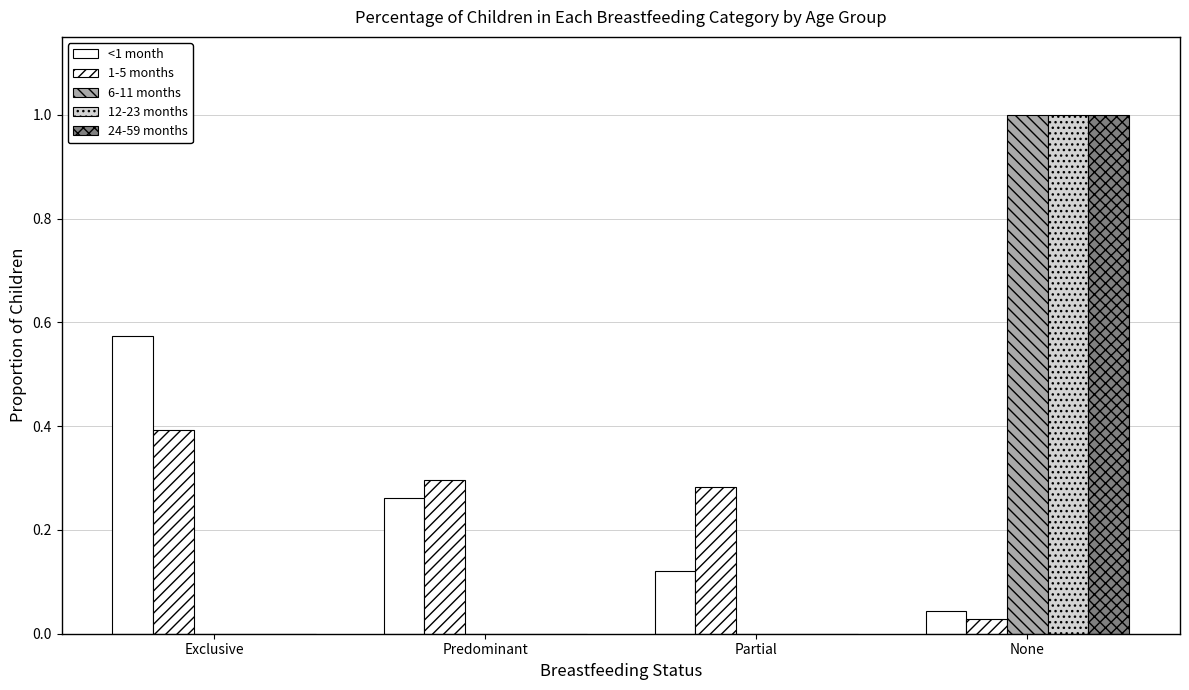

What is the spread (max minus min) of values at None?

1.0